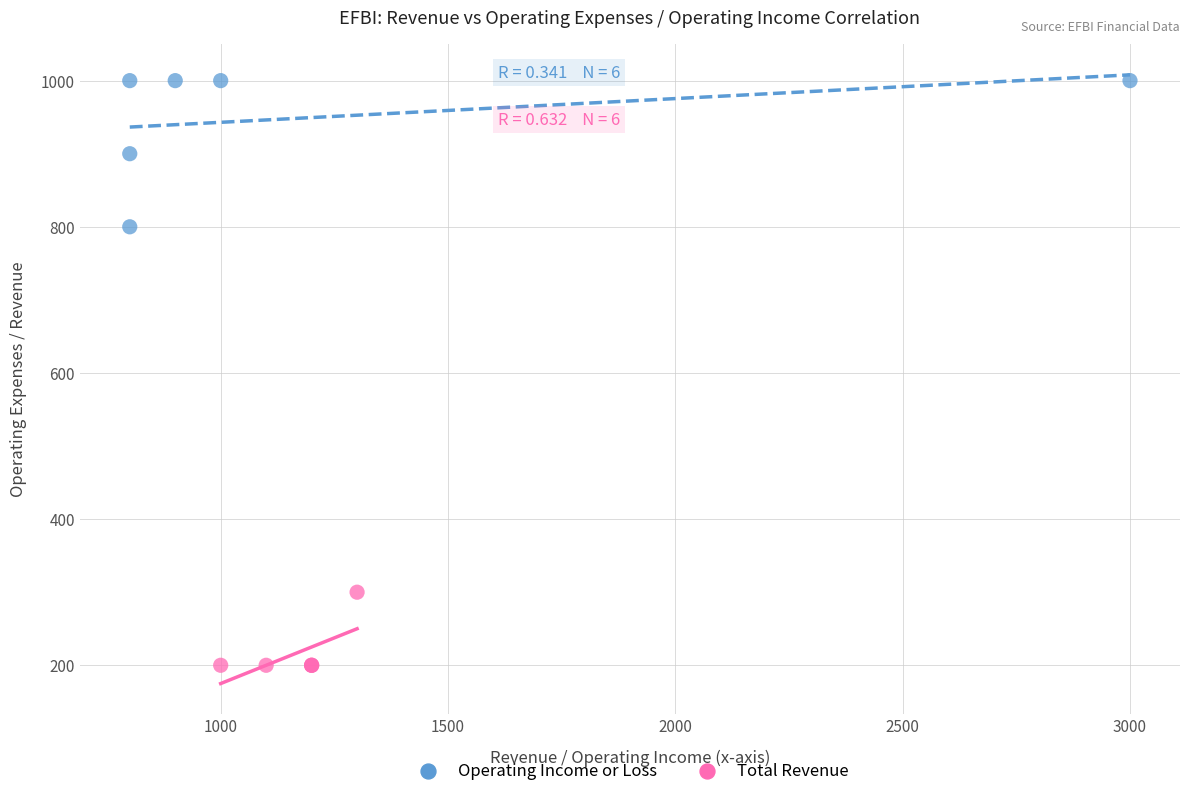

Which series contains the highest Y value?

Operating Income or Loss